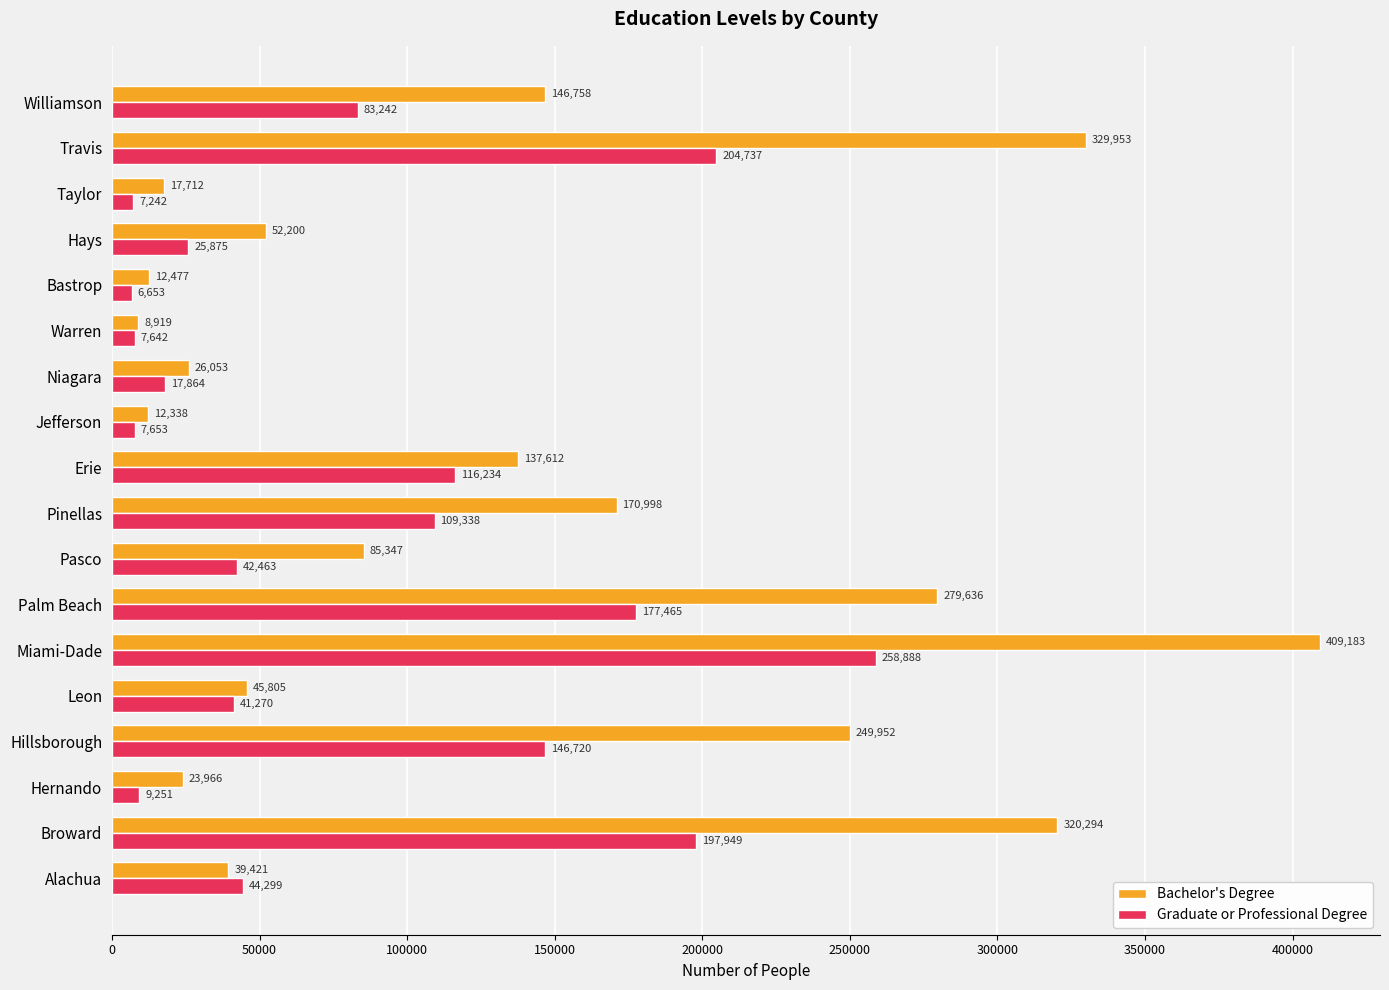

What is the total value across all series at Palm Beach?

457101